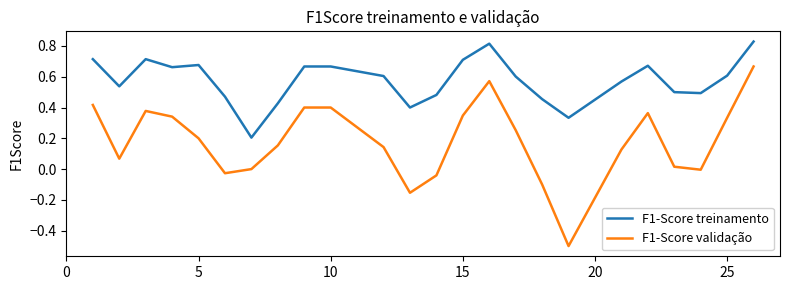

Which series has the widest spread of values?

F1-Score validação